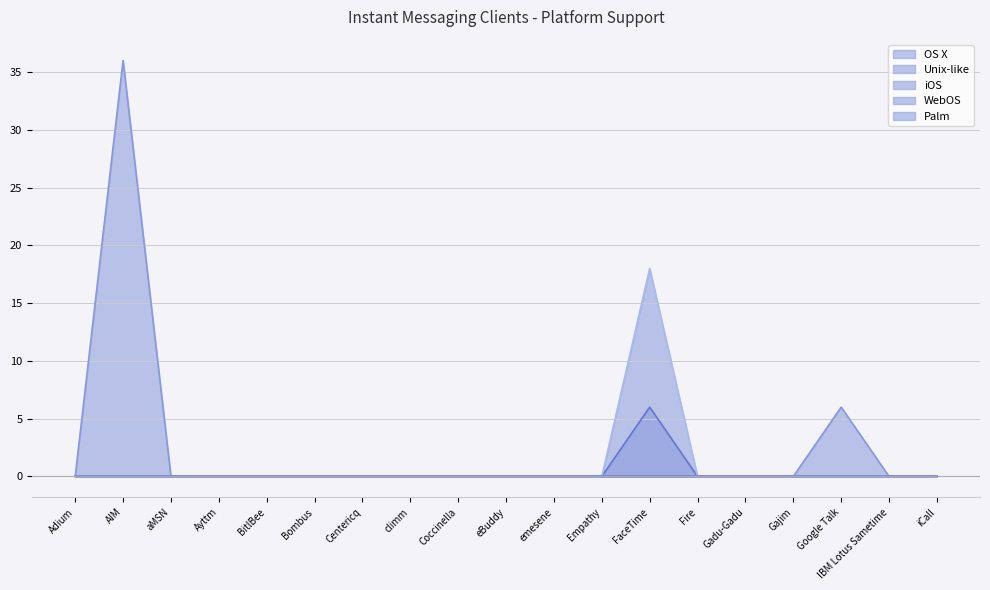

At which category is the sum across all series the highest?

AIM